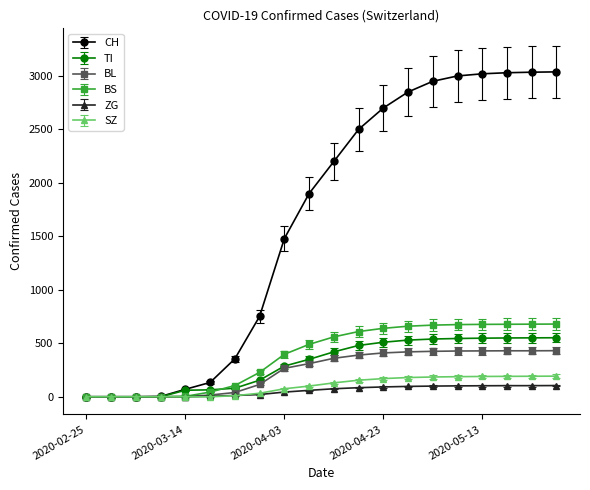

What is the difference between the maximum and second lowest values in the BL series?

431